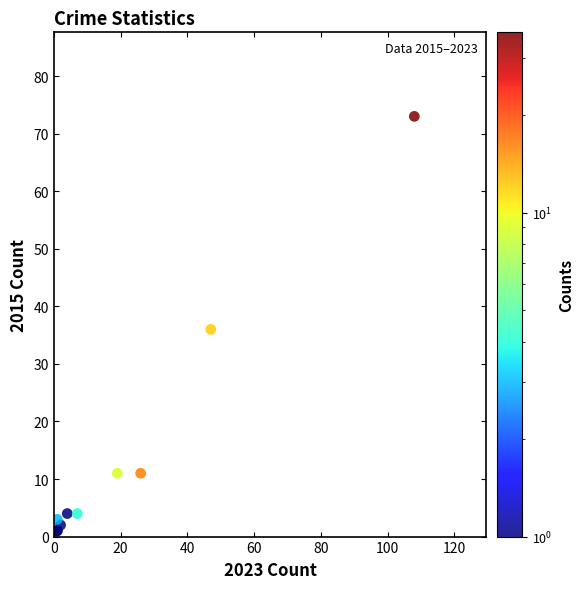

What Y value in the scatter plot is closest to 37?

36